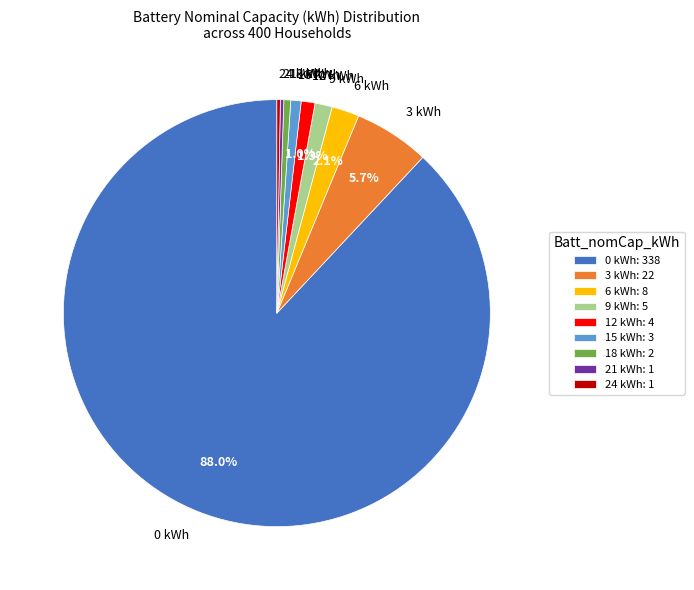

Does 18 kWh account for over 50% of the chart?

No